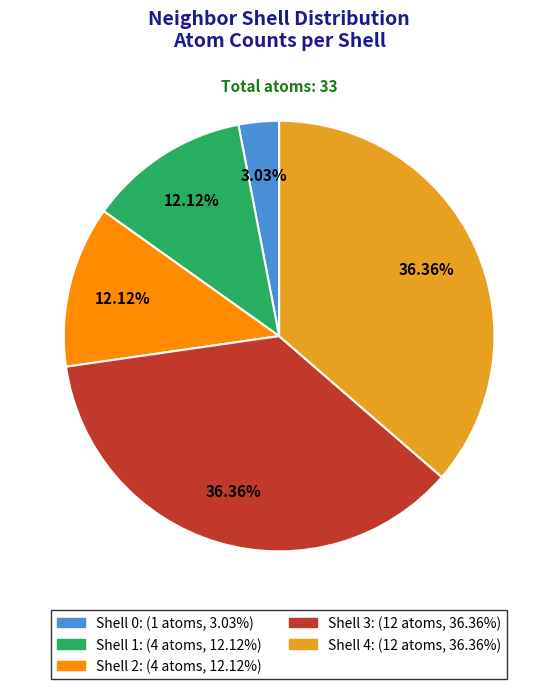

How many slices are in this pie chart?

5